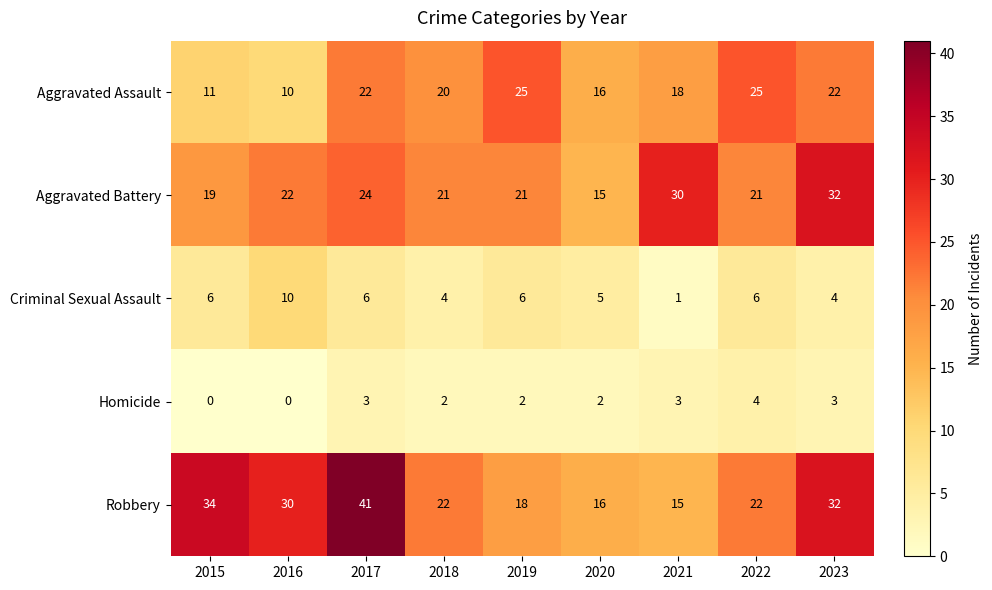

At which label does Homicide first exceed 2?

2017